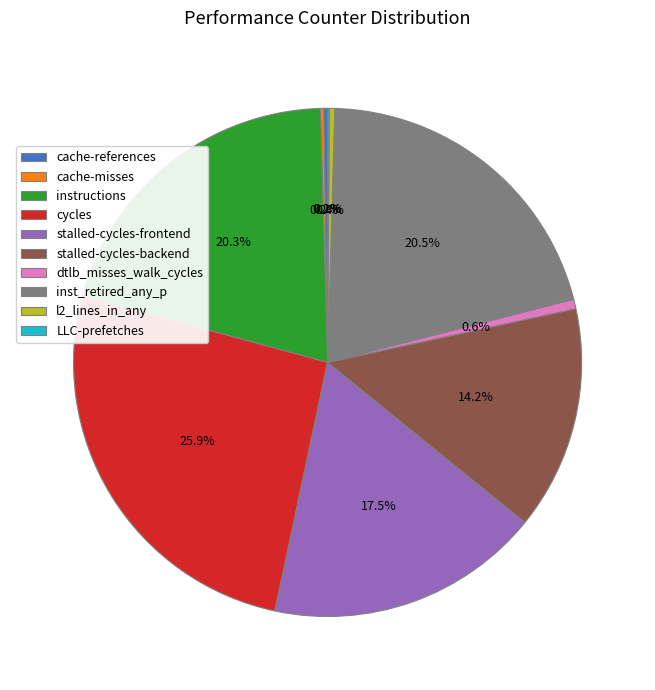

What portion of the pie excludes stalled-cycles-frontend?

82.5%